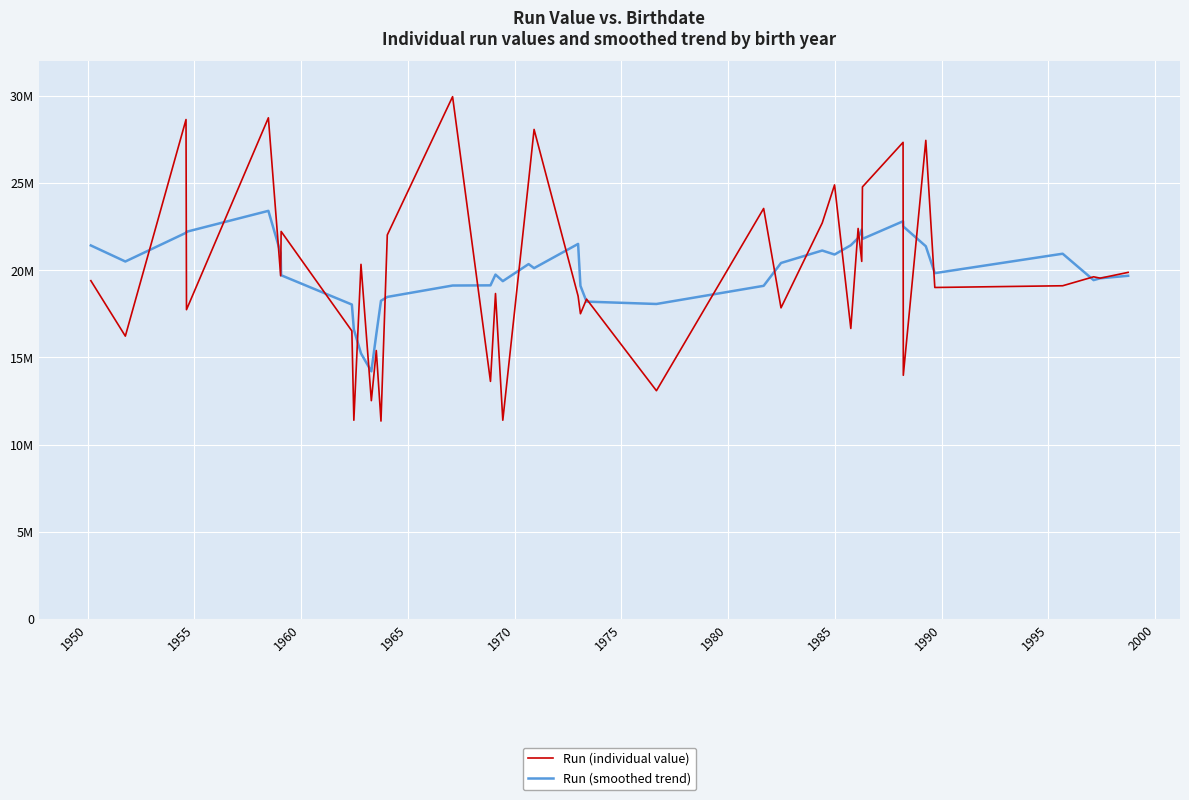

What is the lowest value of the Run (individual value) series?

11351591.0